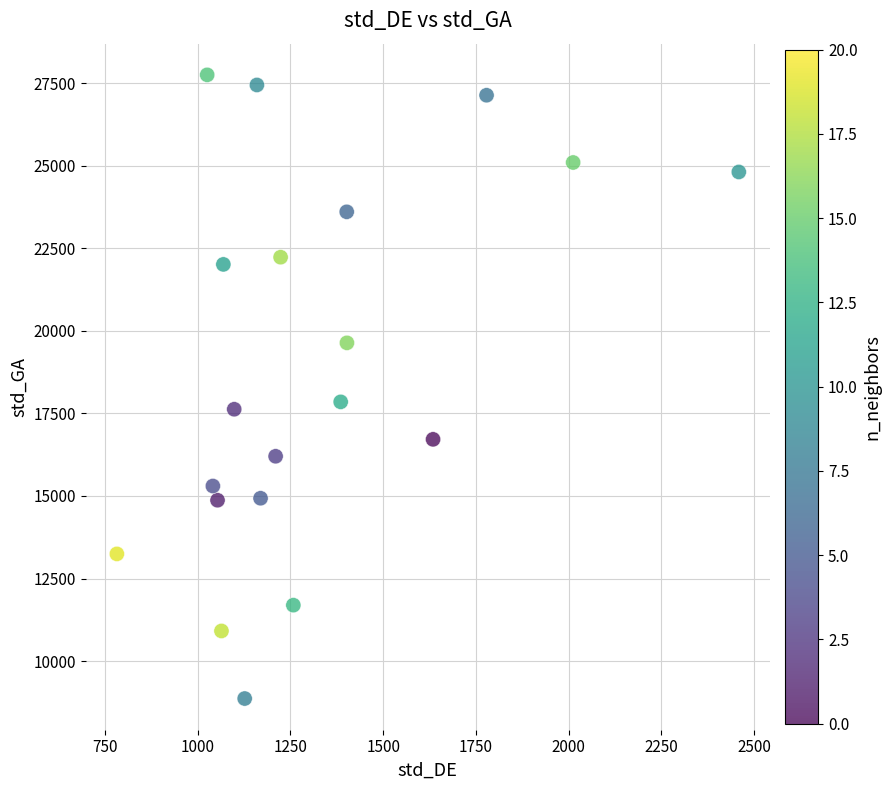

What Y value in the scatter plot is closest to 18307?

17848.6